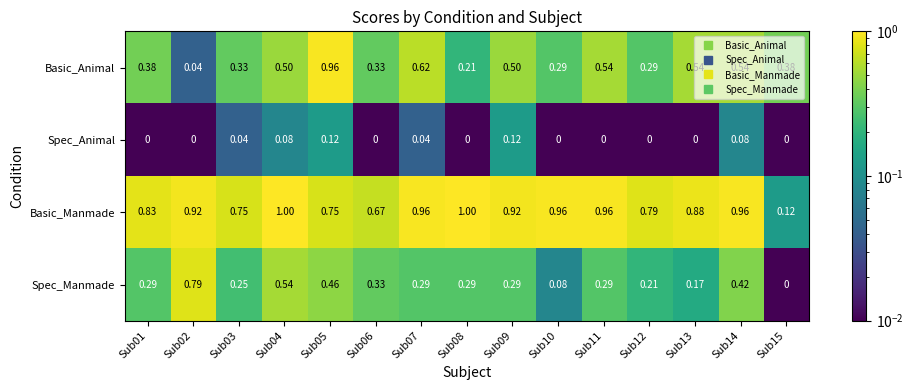

How many series are shown in this chart?

4